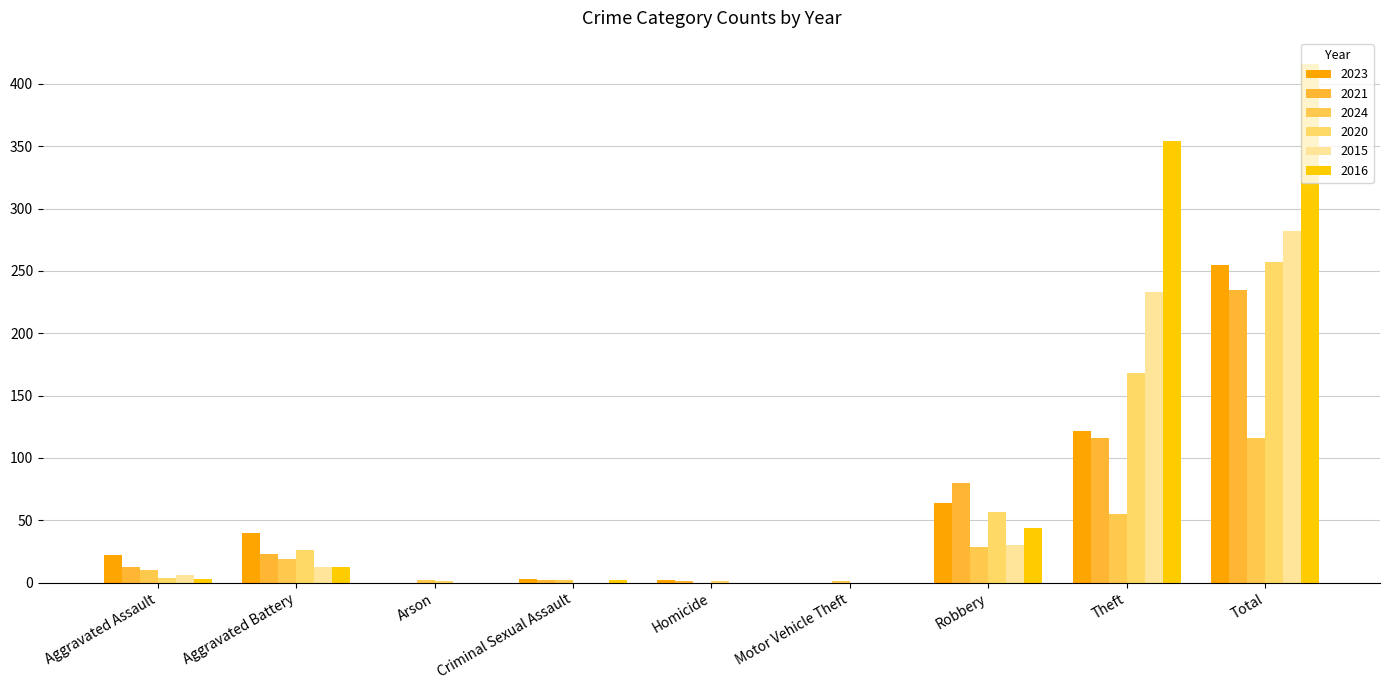

Is it true that 2020 equals 1 at Homicide?

True